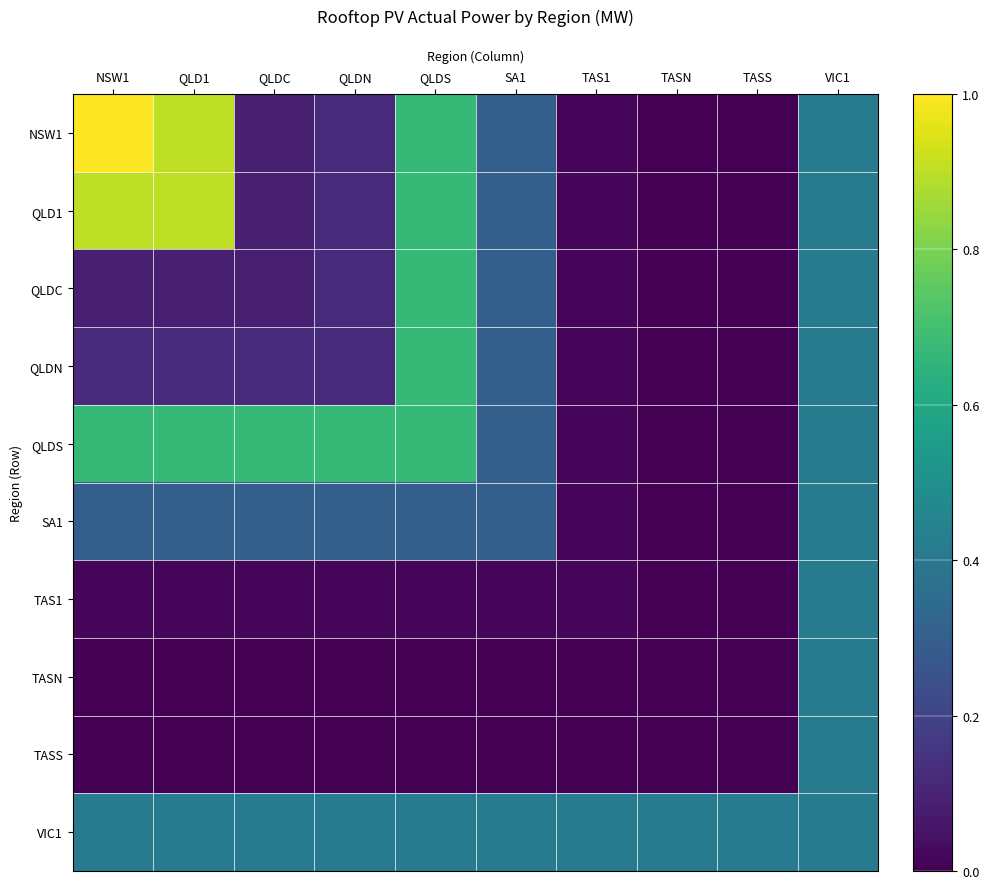

Reading right to left, extract all data points from this chart.

NSW1: VIC1=0.4	TASS=0.0	TASN=0.0	TAS1=0.0	SA1=0.3	QLDS=0.7	QLDN=0.1	QLDC=0.1	QLD1=0.9	NSW1=1.0
QLD1: VIC1=0.4	TASS=0.0	TASN=0.0	TAS1=0.0	SA1=0.3	QLDS=0.7	QLDN=0.1	QLDC=0.1	QLD1=0.9	NSW1=0.9
QLDC: VIC1=0.4	TASS=0.0	TASN=0.0	TAS1=0.0	SA1=0.3	QLDS=0.7	QLDN=0.1	QLDC=0.1	QLD1=0.1	NSW1=0.1
QLDN: VIC1=0.4	TASS=0.0	TASN=0.0	TAS1=0.0	SA1=0.3	QLDS=0.7	QLDN=0.1	QLDC=0.1	QLD1=0.1	NSW1=0.1
QLDS: VIC1=0.4	TASS=0.0	TASN=0.0	TAS1=0.0	SA1=0.3	QLDS=0.7	QLDN=0.7	QLDC=0.7	QLD1=0.7	NSW1=0.7
SA1: VIC1=0.4	TASS=0.0	TASN=0.0	TAS1=0.0	SA1=0.3	QLDS=0.3	QLDN=0.3	QLDC=0.3	QLD1=0.3	NSW1=0.3
TAS1: VIC1=0.4	TASS=0.0	TASN=0.0	TAS1=0.0	SA1=0.0	QLDS=0.0	QLDN=0.0	QLDC=0.0	QLD1=0.0	NSW1=0.0
TASN: VIC1=0.4	TASS=0.0	TASN=0.0	TAS1=0.0	SA1=0.0	QLDS=0.0	QLDN=0.0	QLDC=0.0	QLD1=0.0	NSW1=0.0
TASS: VIC1=0.4	TASS=0.0	TASN=0.0	TAS1=0.0	SA1=0.0	QLDS=0.0	QLDN=0.0	QLDC=0.0	QLD1=0.0	NSW1=0.0
VIC1: VIC1=0.4	TASS=0.4	TASN=0.4	TAS1=0.4	SA1=0.4	QLDS=0.4	QLDN=0.4	QLDC=0.4	QLD1=0.4	NSW1=0.4